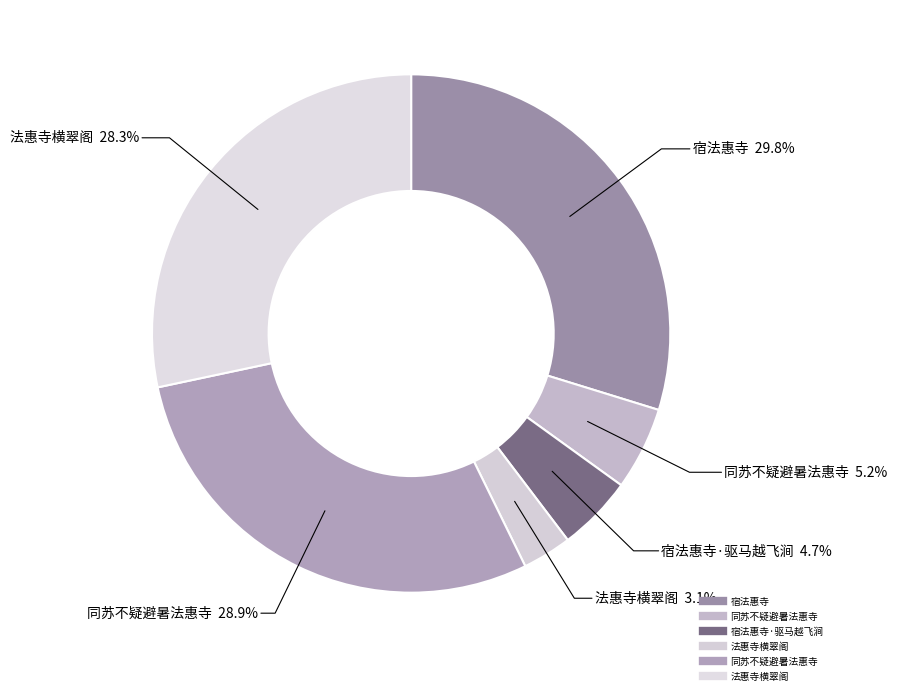

To the nearest percent, what is the difference between the largest and smallest slice percentages?

27%